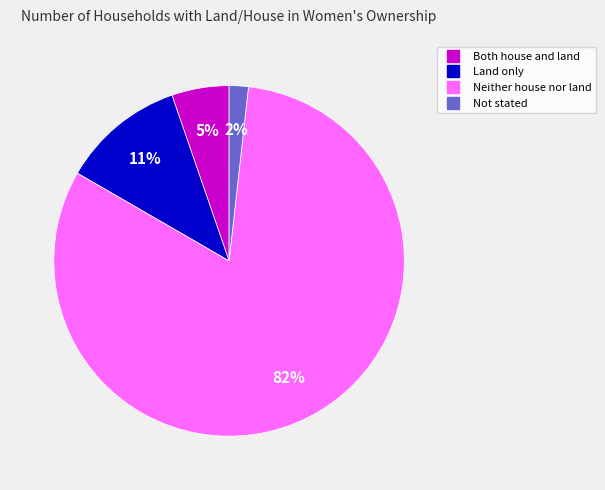

Does Neither house nor land account for over 50% of the chart?

Yes